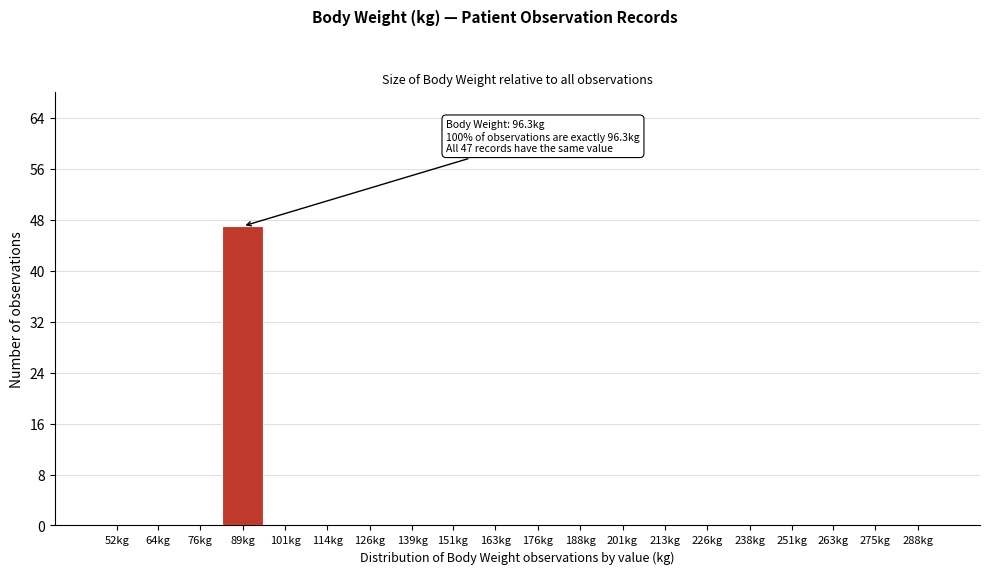

Reading left to right, extract all data points from this chart.

52kg=0	64kg=0	76kg=0	89kg=47	101kg=0	114kg=0	126kg=0	139kg=0	151kg=0	163kg=0	176kg=0	188kg=0	201kg=0	213kg=0	226kg=0	238kg=0	251kg=0	263kg=0	275kg=0	288kg=0